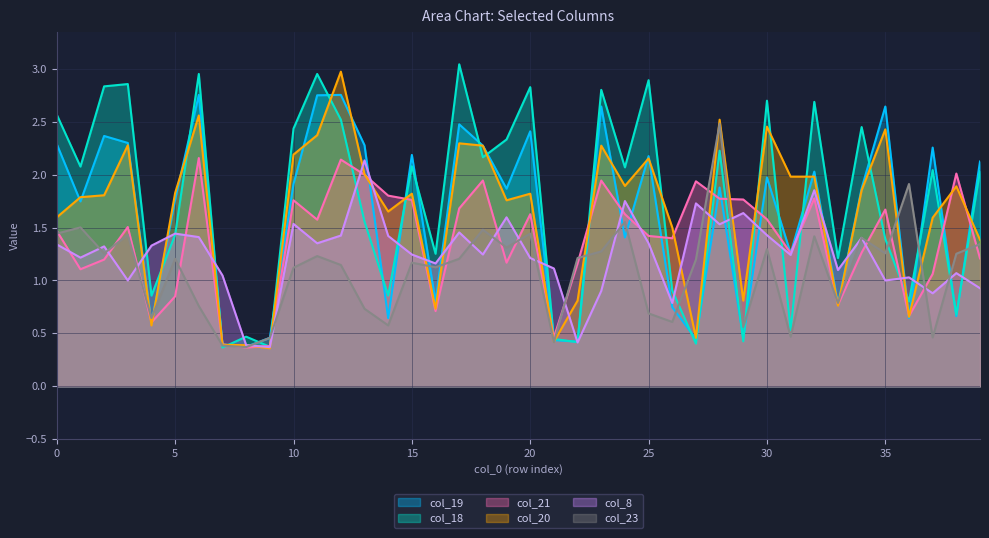

What is the spread (max minus min) of values at 32?

1.3